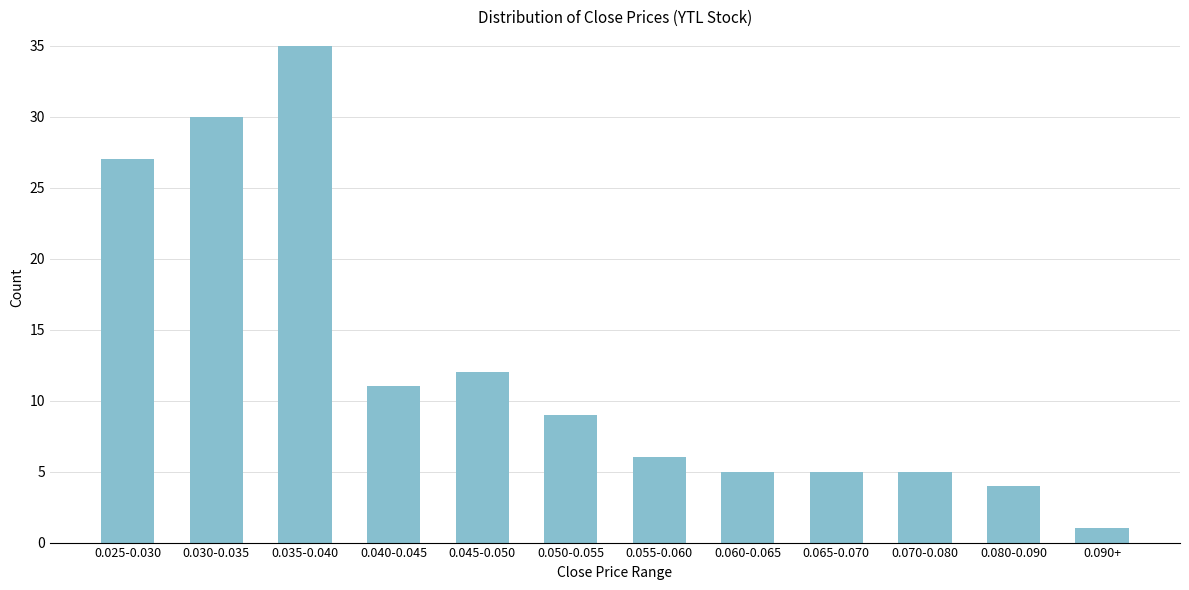

Reading left to right, transcribe all the data shown in this chart.

27	30	35	11	12	9	6	5	5	5	4	1